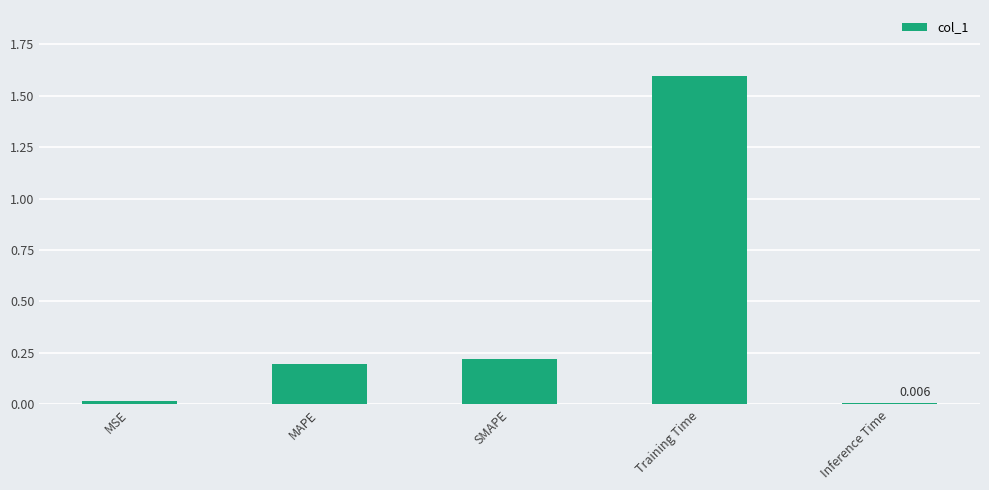

What is the label of the 1st bar from the left?

MSE